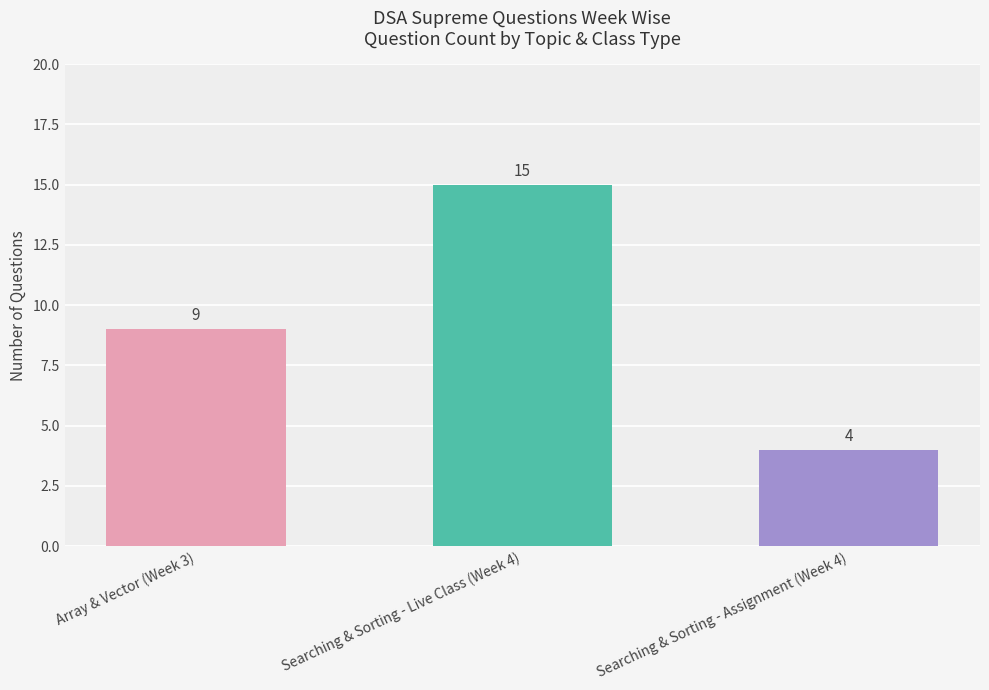

Reading left to right, transcribe all the data shown in this chart.

9	15	4